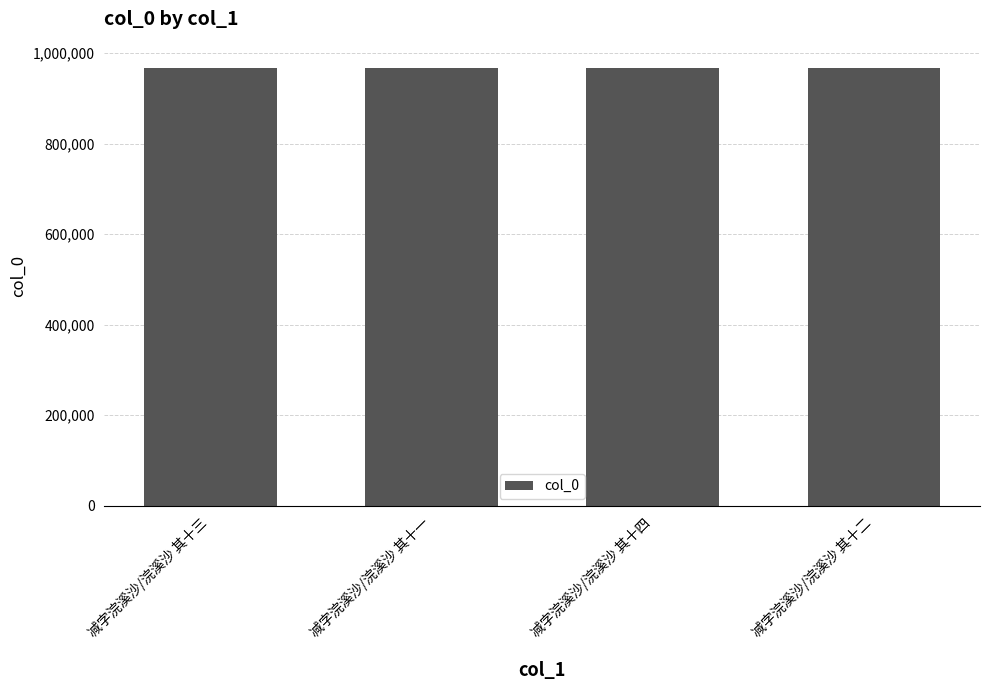

The chart shows a value of 967322 at 减字浣溪沙/浣溪沙 其十二. True or false?

True